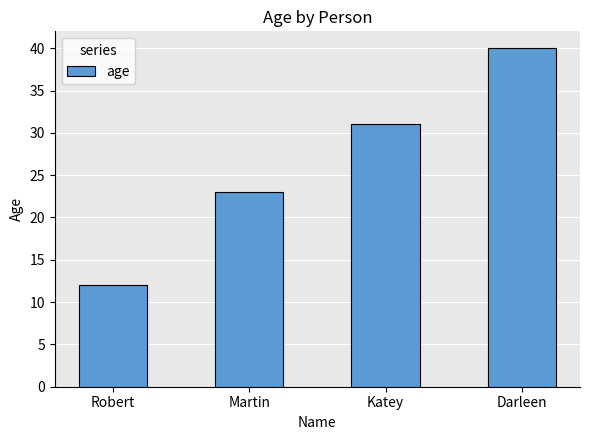

What position from the right is Martin?

3